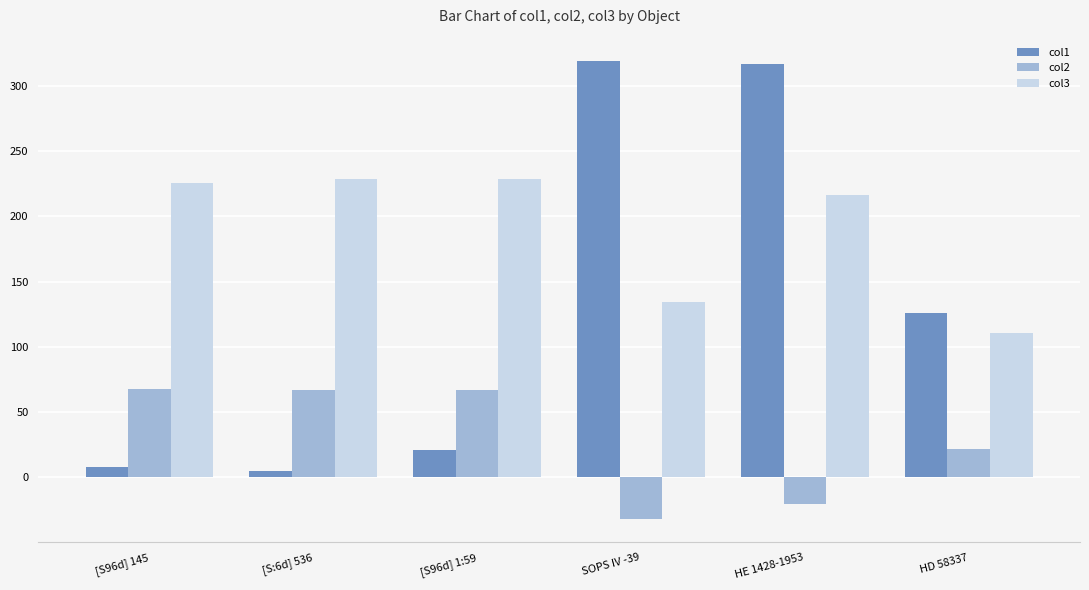

What is the average value of the col2 series?

28.5